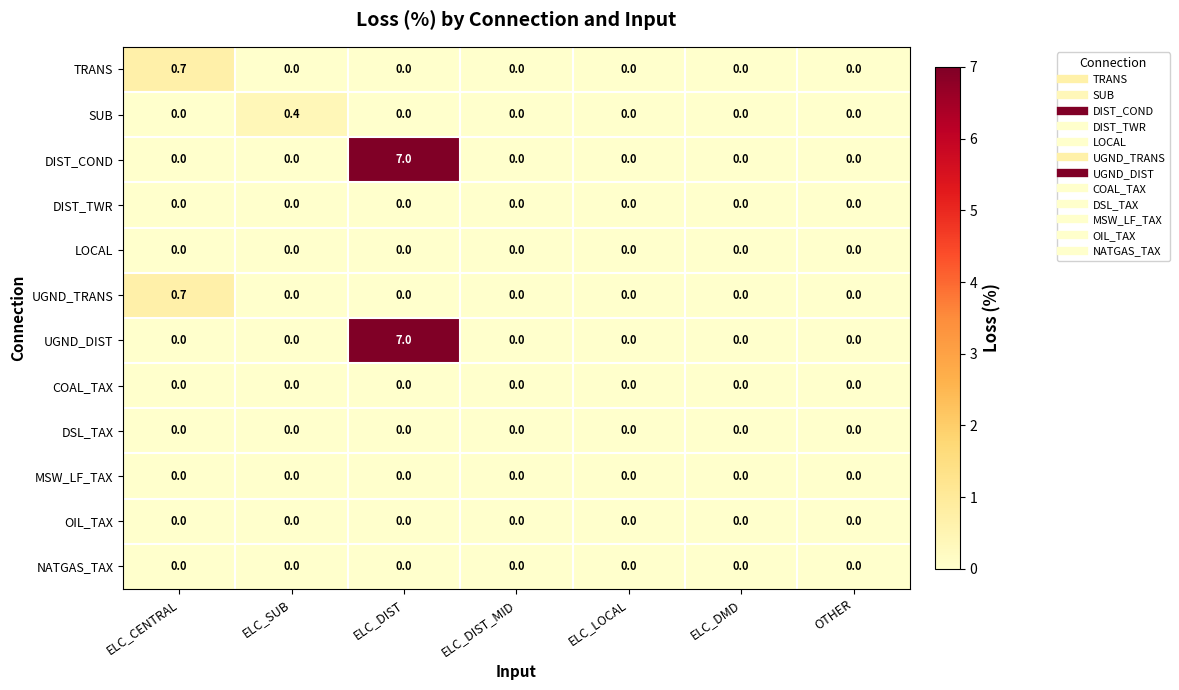

At which category is the sum across all series the highest?

ELC_DIST